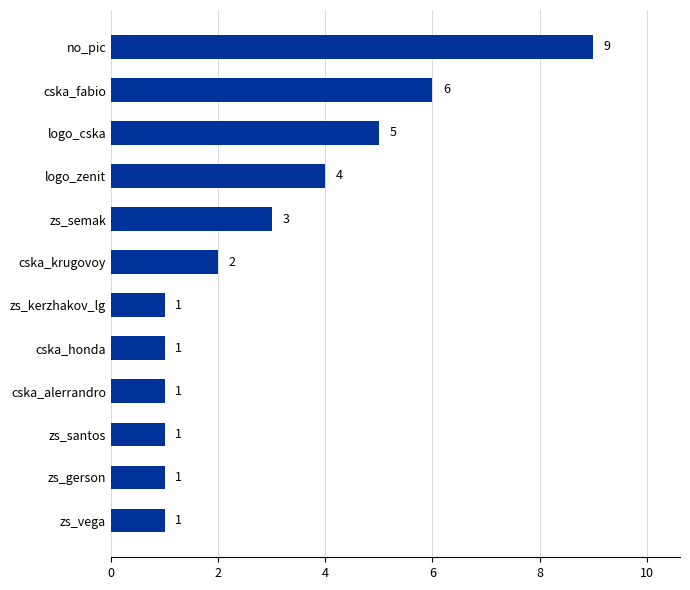

What is the sum of all values?

35